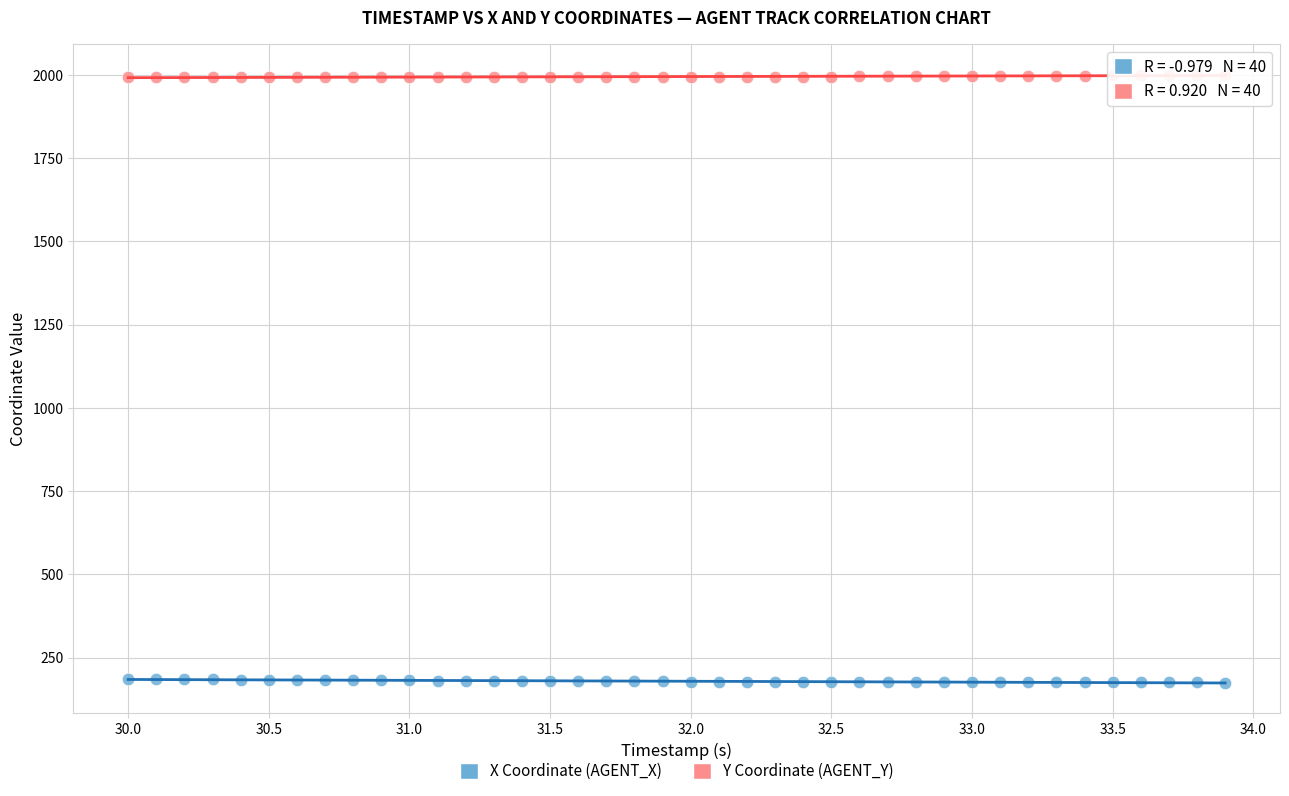

Across all data points, what is the range of X values (max minus min)?

3.9